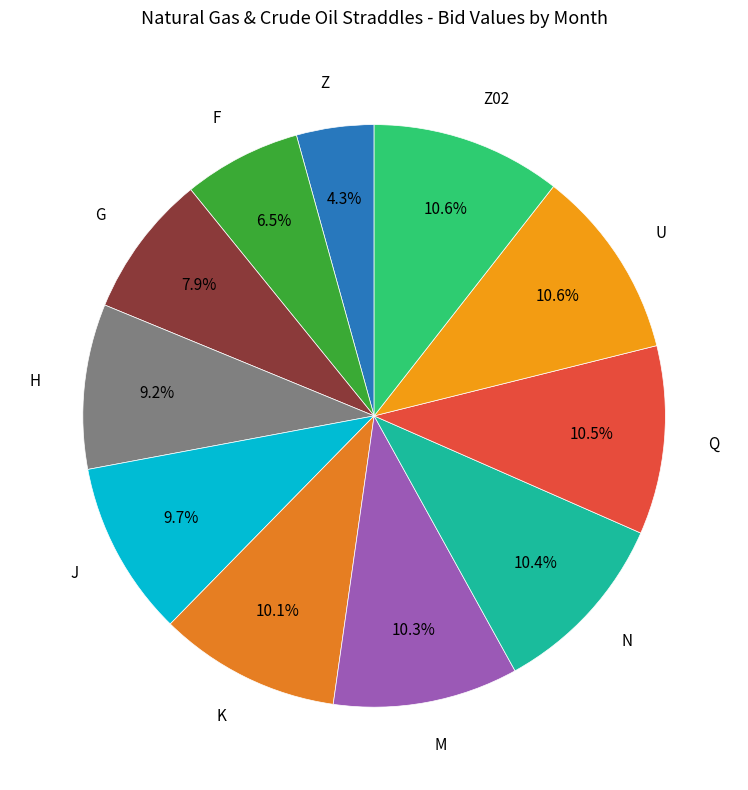

Count the number of slices in the pie.

11